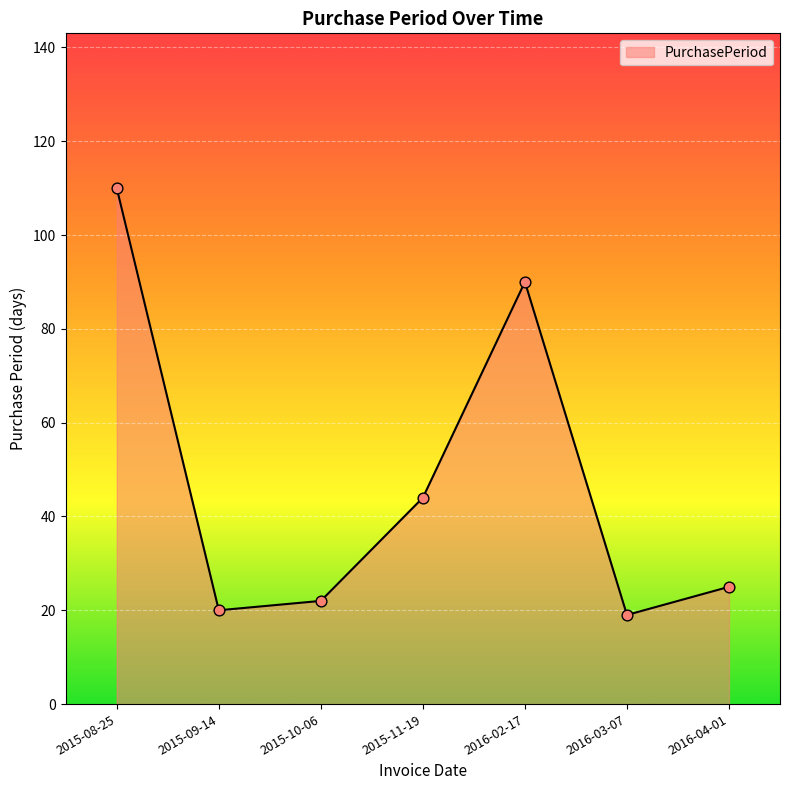

Between 2015-08-25 and 2015-09-14, which is larger?

2015-08-25